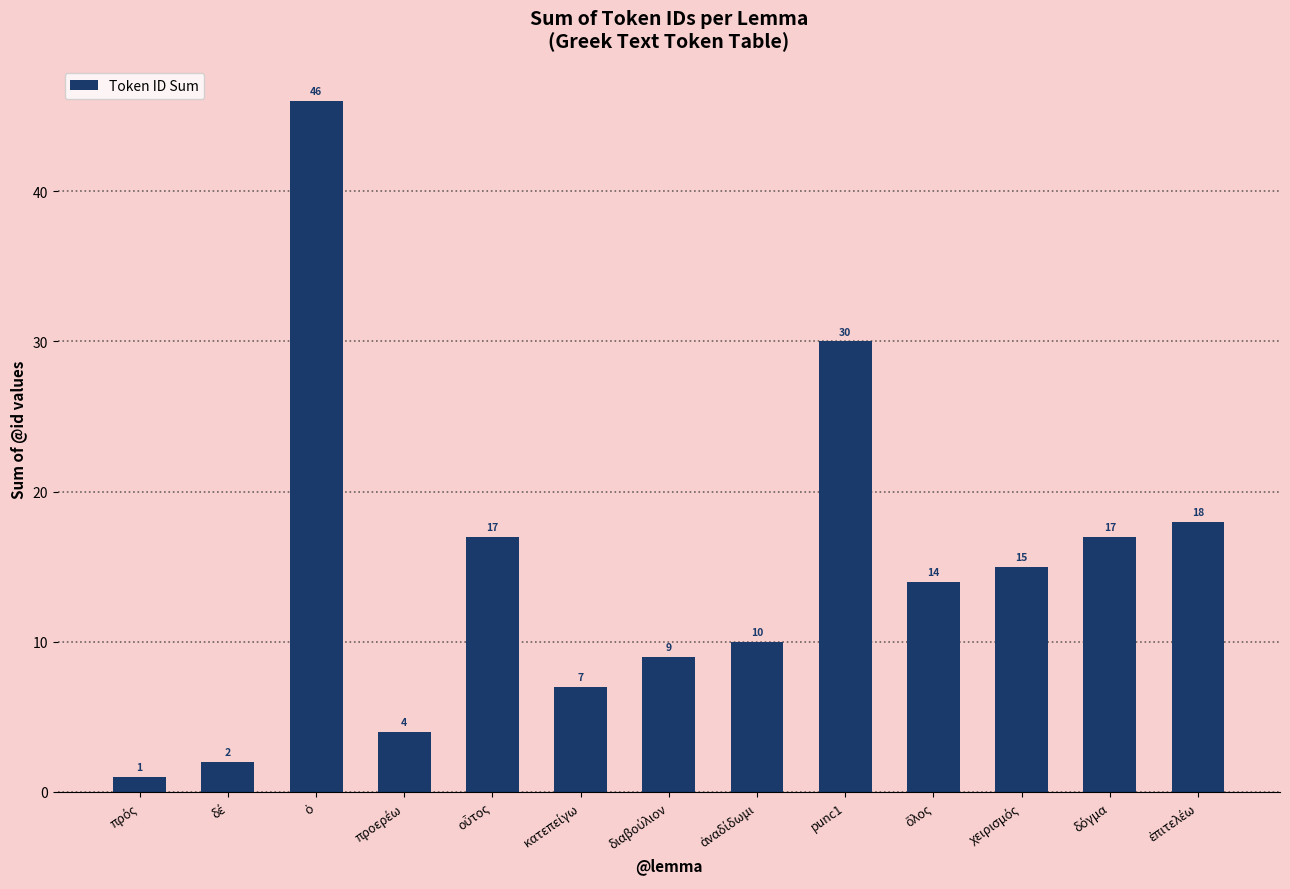

What is the average value?

15